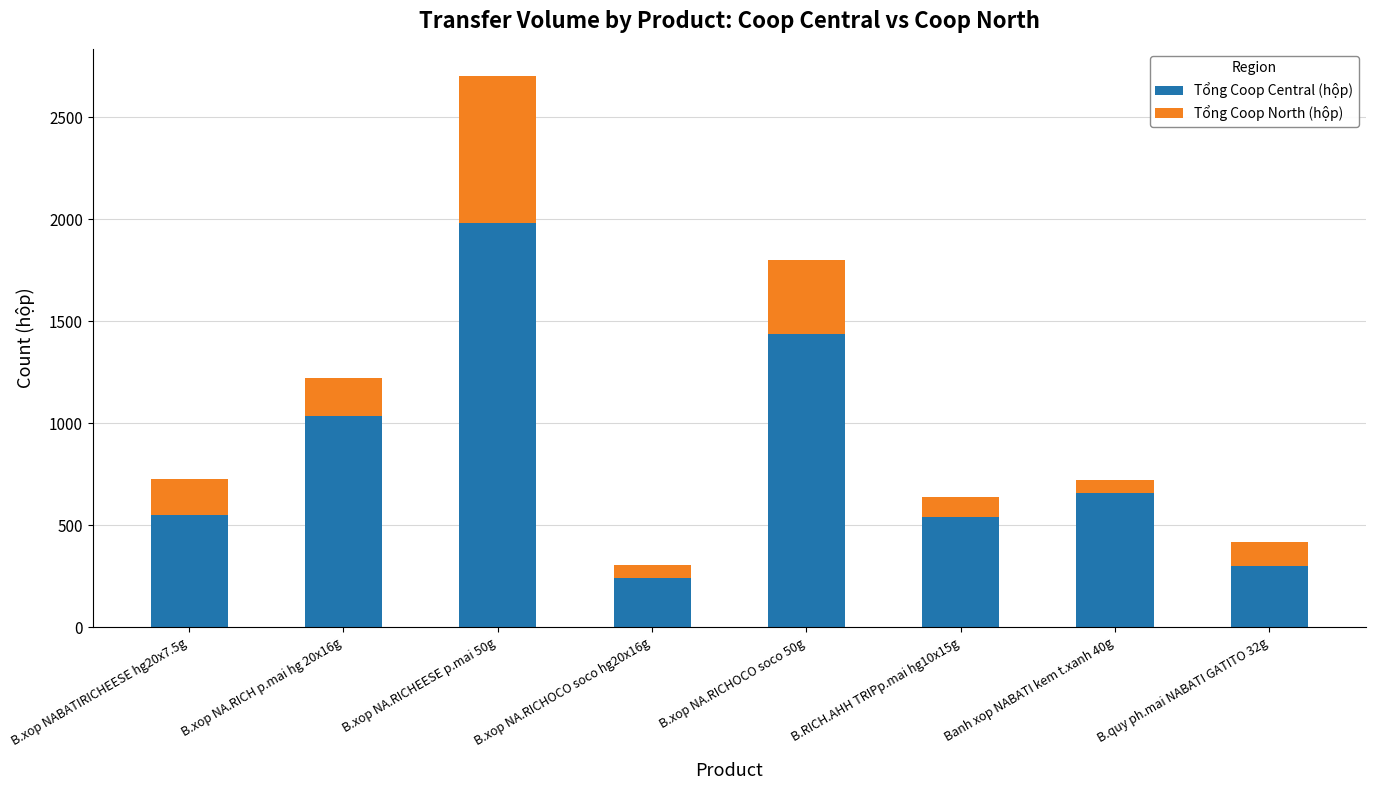

What is the lowest value of the Tổng Coop Central (hộp) series?

240